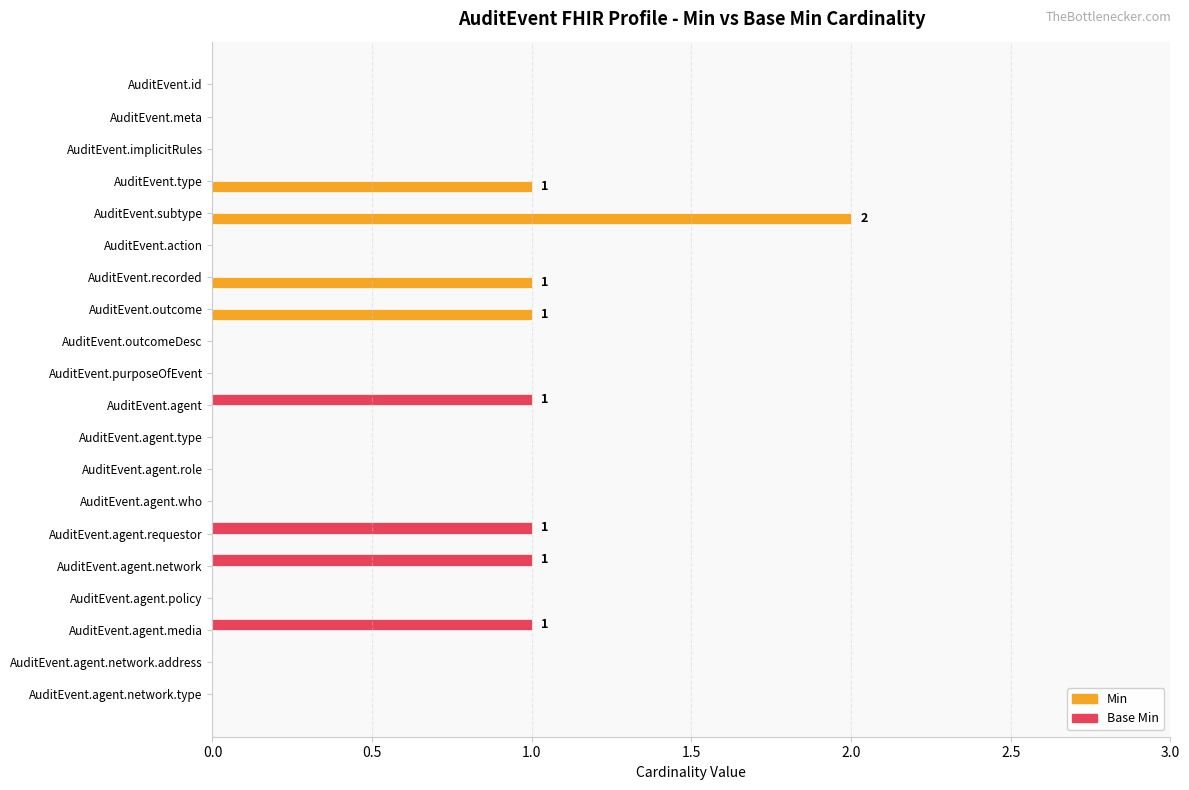

At which category is the sum across all series the highest?

AuditEvent.subtype